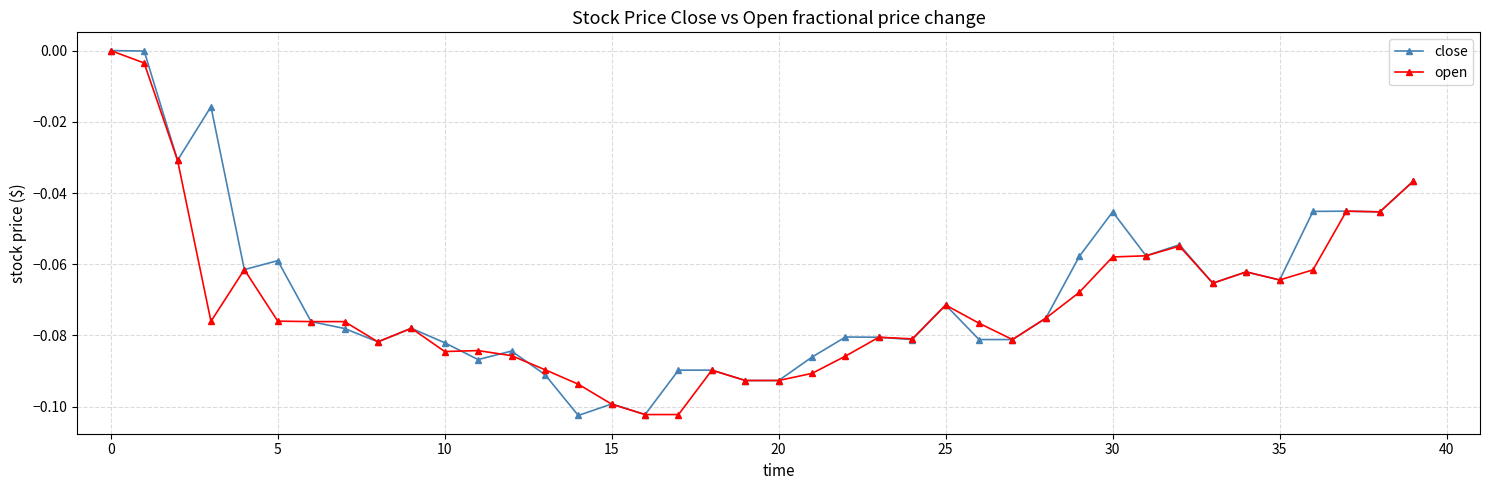

Does the chart have visible grid lines?

Yes